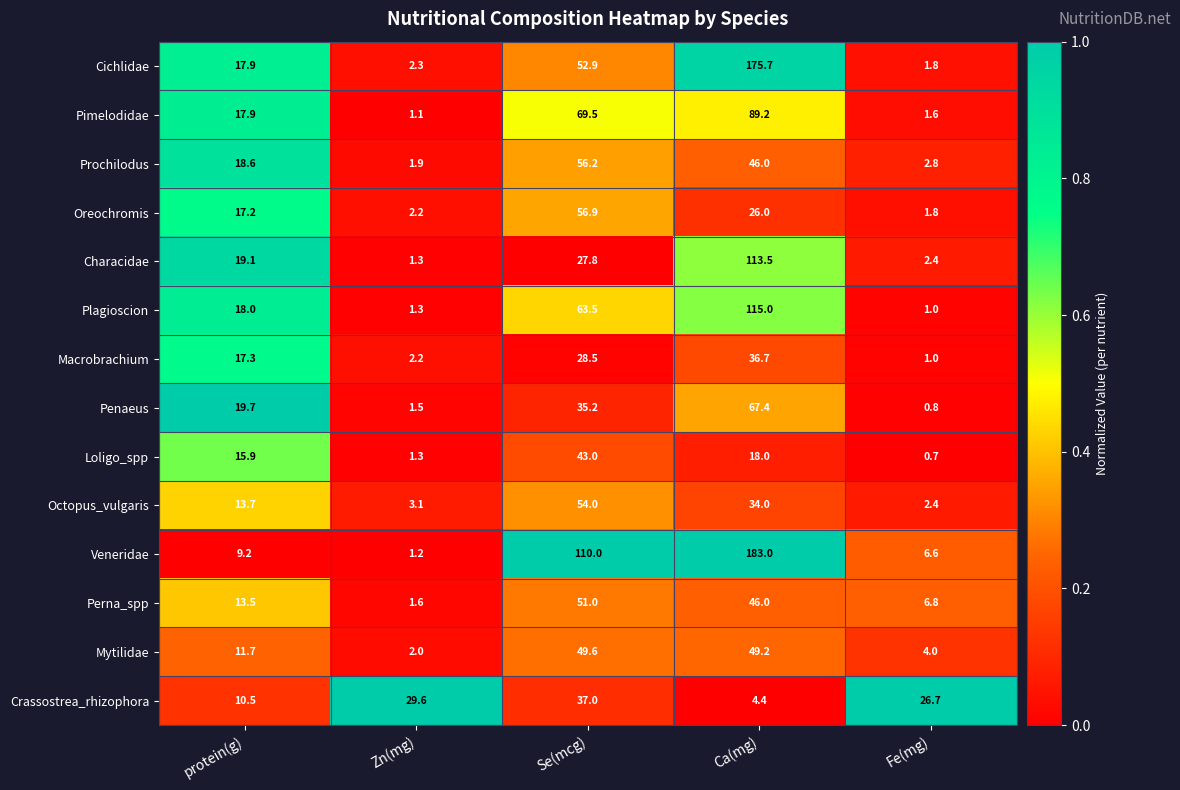

What is the maximum value for Cichlidae?

175.7